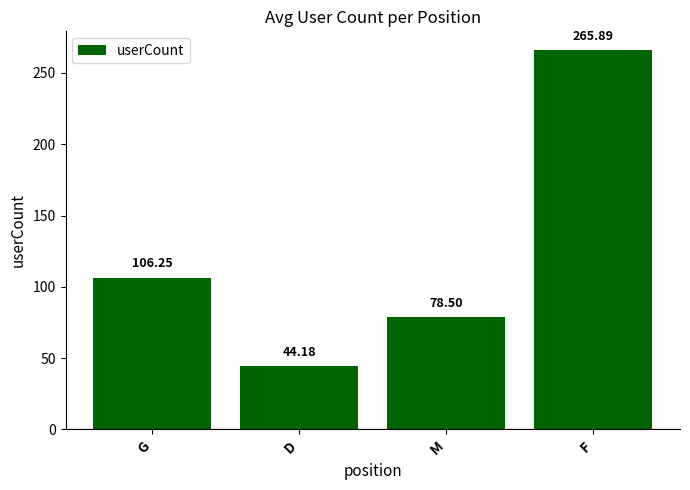

What is the difference between the maximum and second lowest values?

187.4